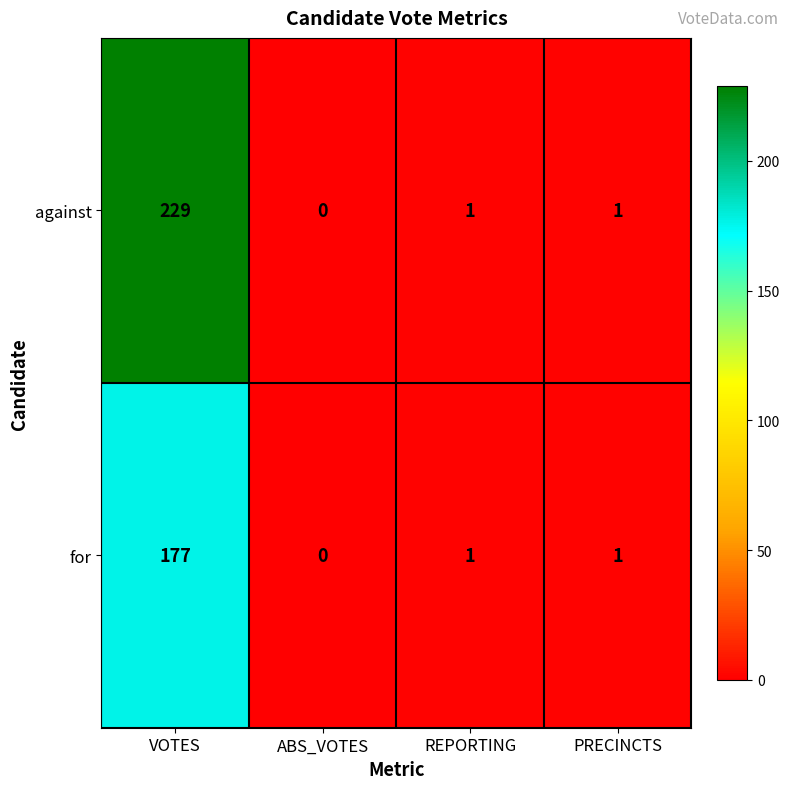

Where does the against series first go above 1?

VOTES